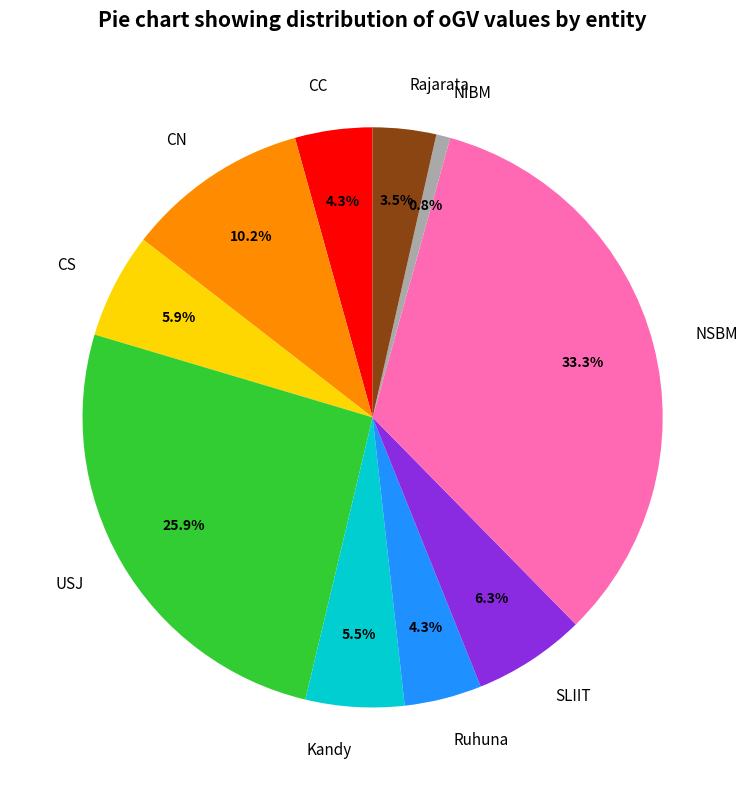

What portion of the pie excludes CC?

95.7%